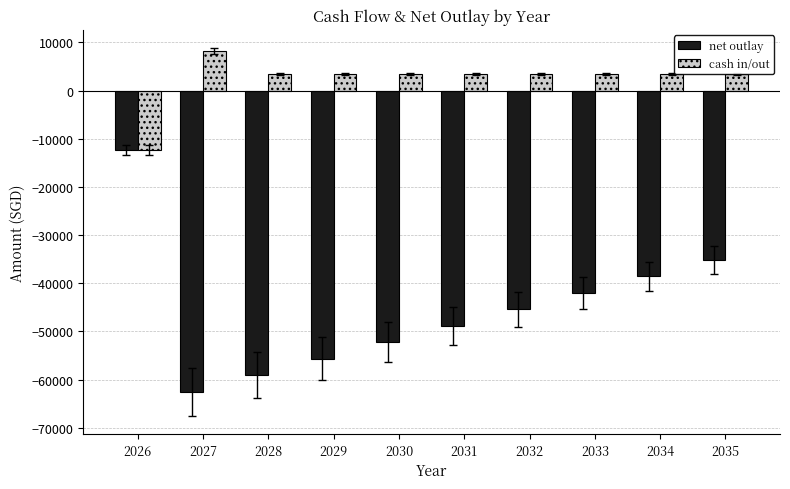

What is the difference between the maximum and second lowest values in the net outlay series?

46688.9